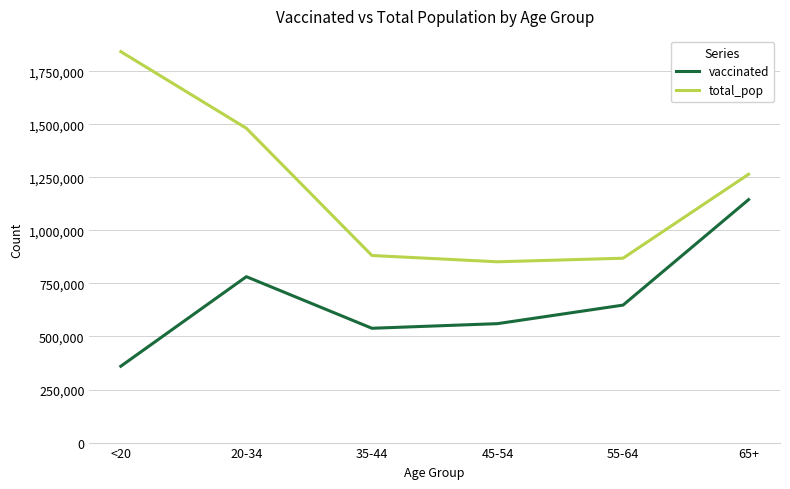

What is the total value across all series at 20-34?

2262535